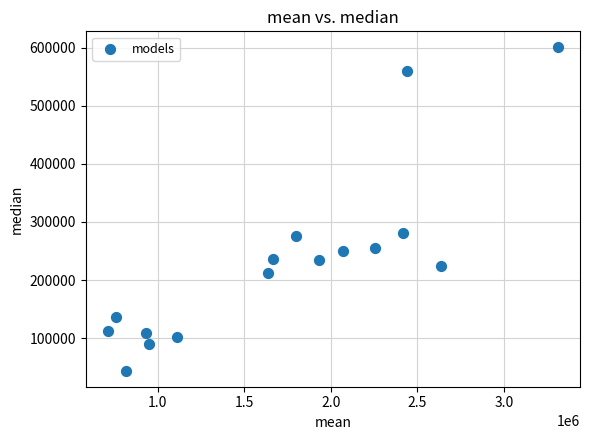

What is the range of X values (max minus min)?

2596287.6